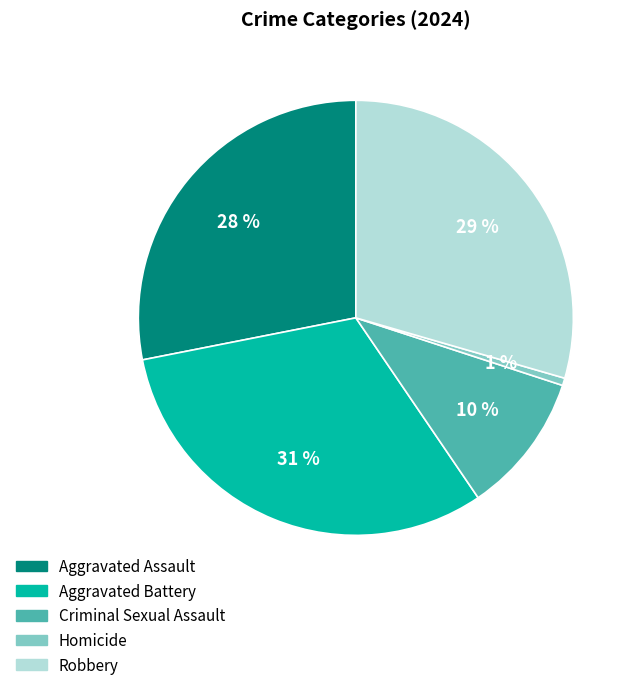

To the nearest percent, what is the average slice percentage?

20%